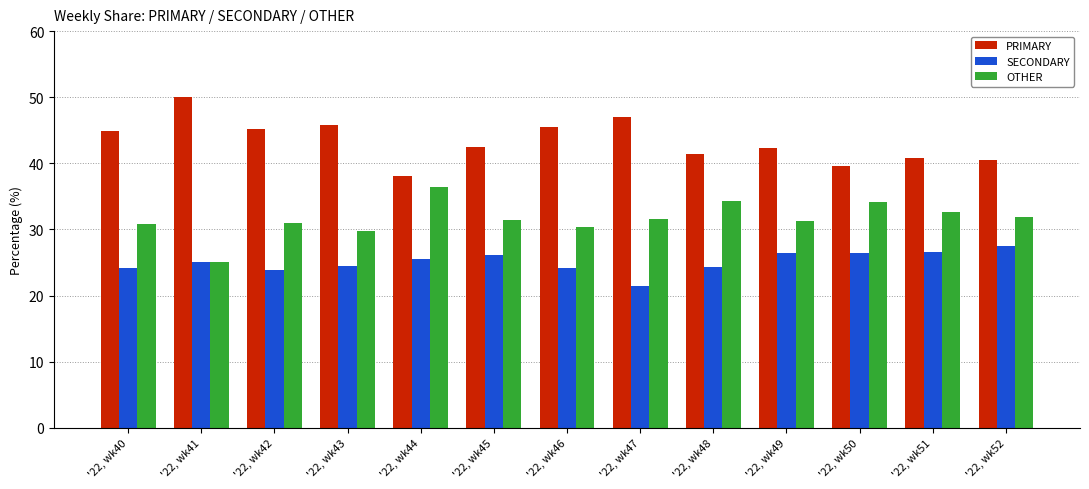

Which series has the largest total across all categories?

PRIMARY